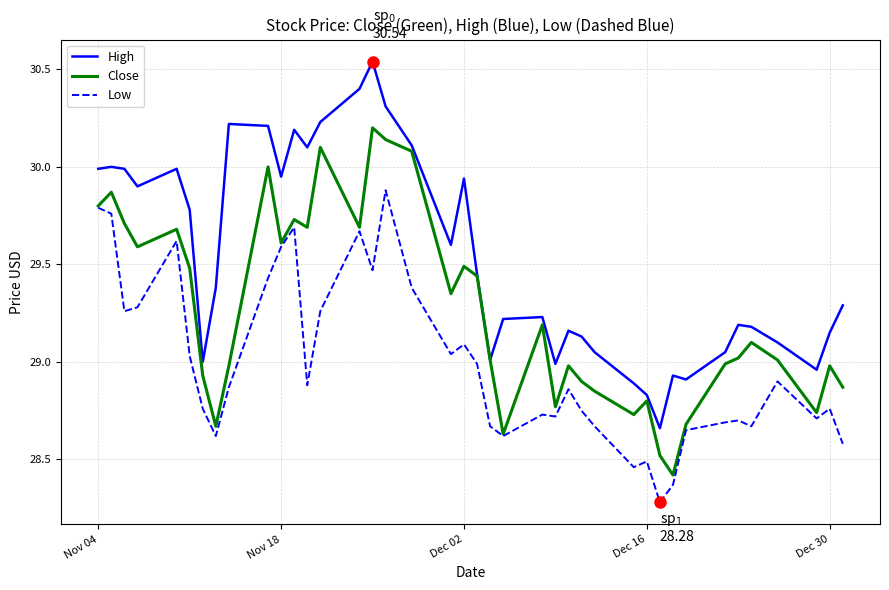

Count the number of categories in the chart.

40